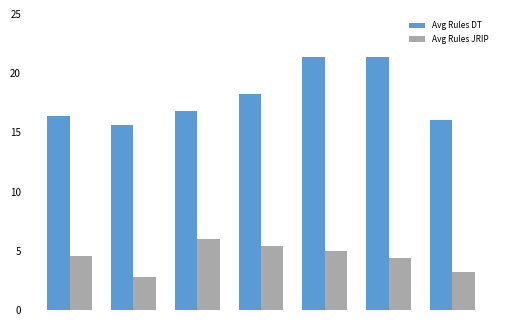

What is the value of the Avg Rules JRIP bar at the 6th from the left?

4.4